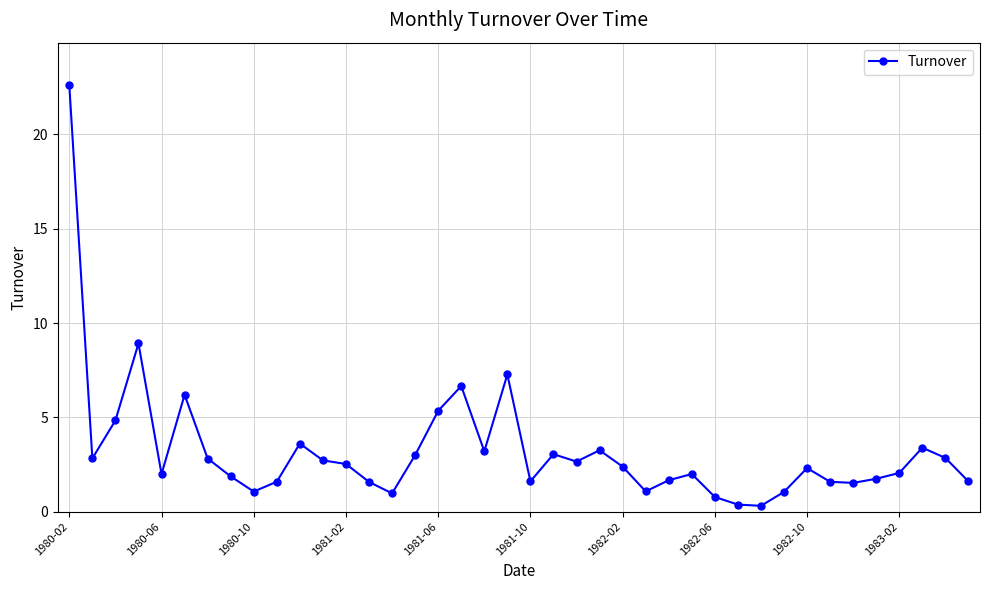

What is the difference between the maximum and minimum values?

22.3